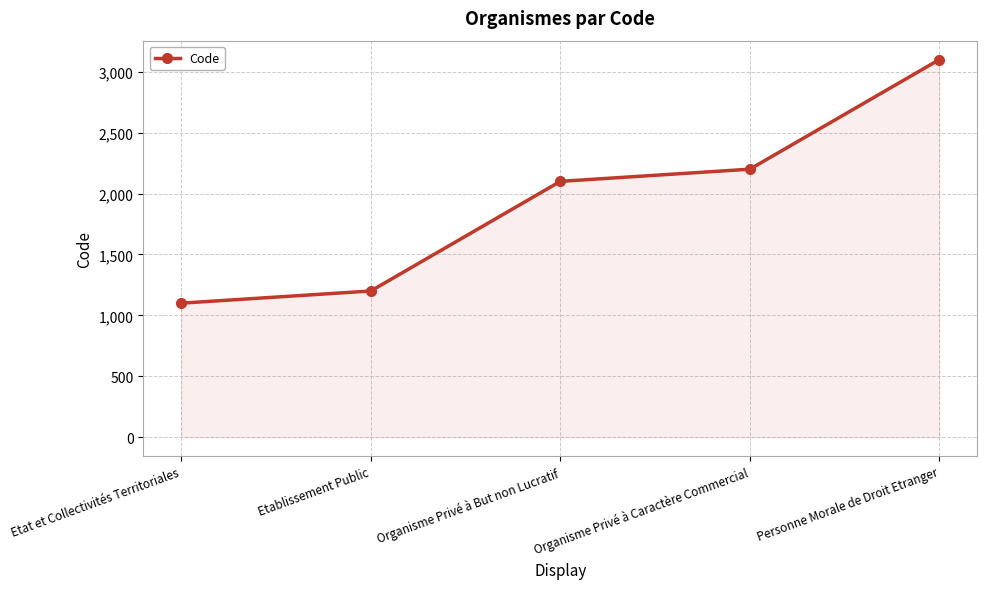

At which label is the value closest to 2100?

Organisme Privé à But non Lucratif